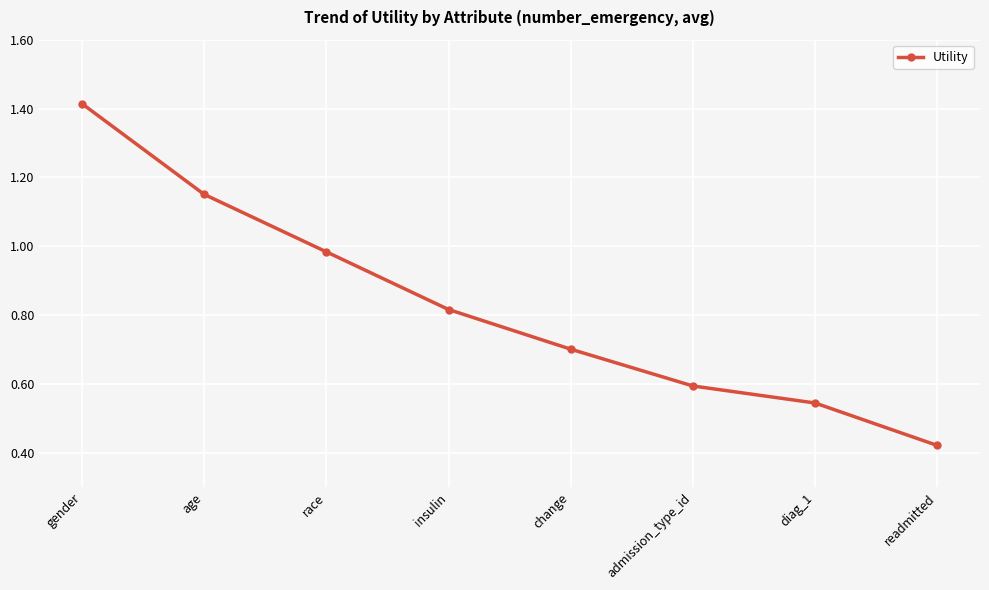

What position from the right is age?

7